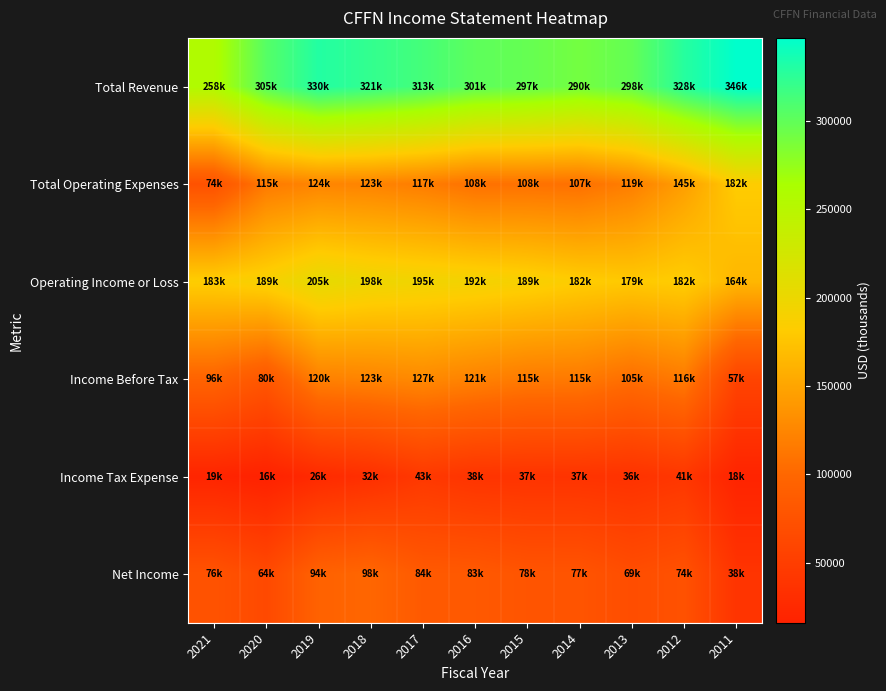

Between 2019 and 2012, which series saw the biggest shift?

Operating Income or Loss